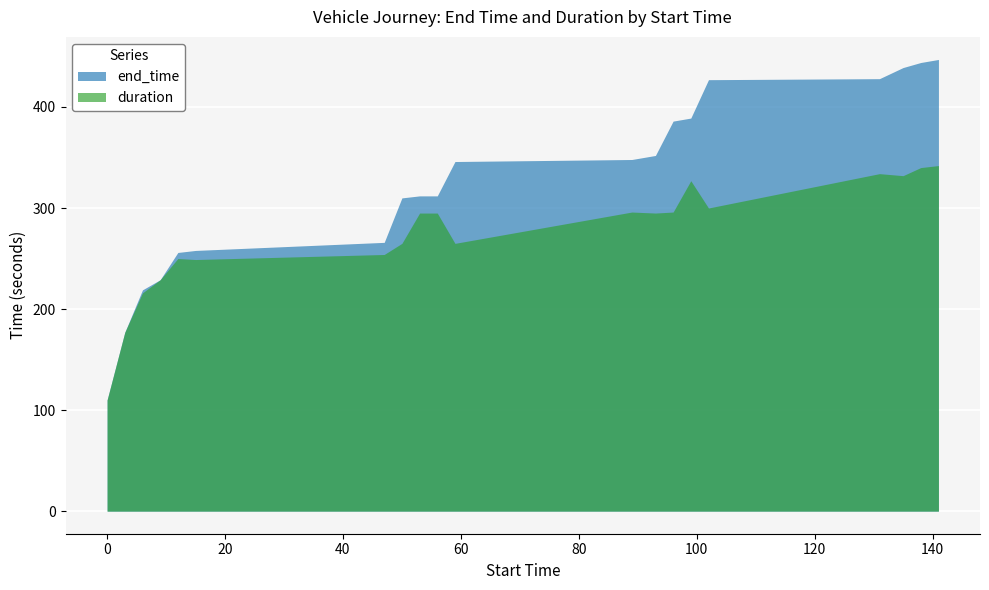

The value of end_time at 96 is 386. True or false?

True